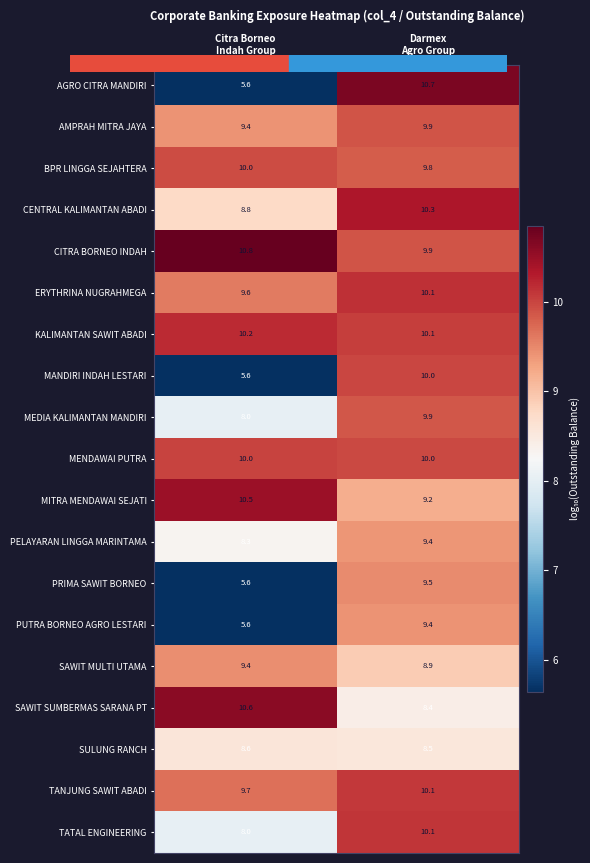

What is the minimum value shown in the chart?

5.6